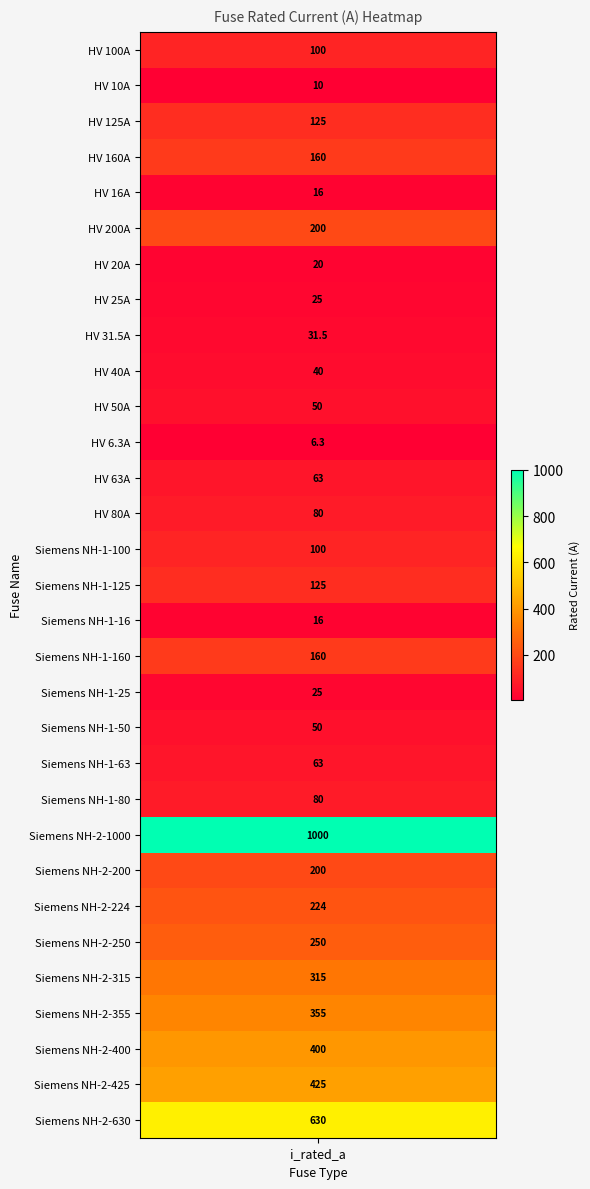

Between Siemens NH-2-355 and HV 200A, which is larger?

Siemens NH-2-355